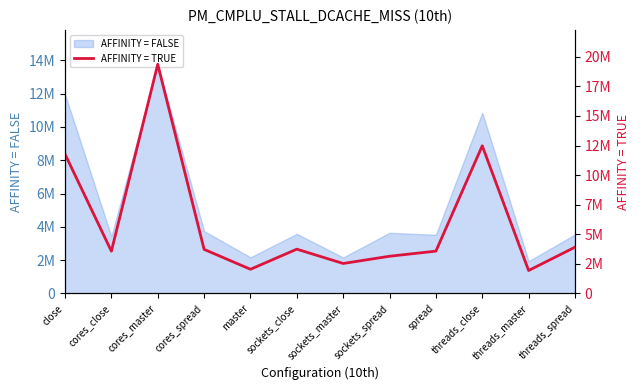

Read the value at threads_master, to the nearest 50.

1940550